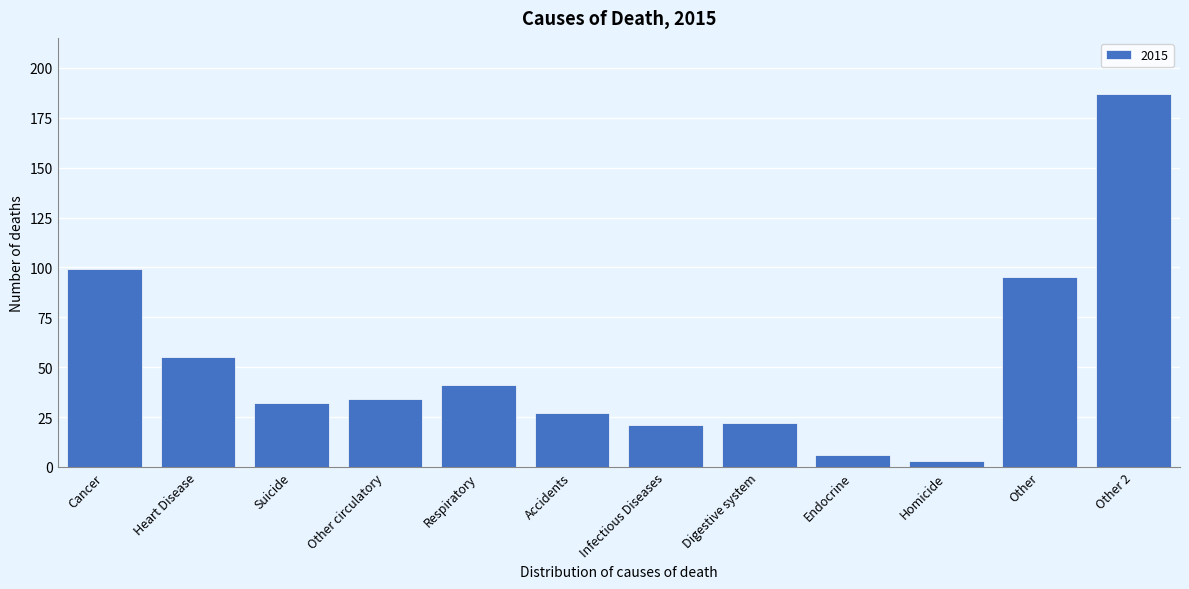

Reading left to right, transcribe all the data shown in this chart.

99	55	32	34	41	27	21	22	6	3	95	187